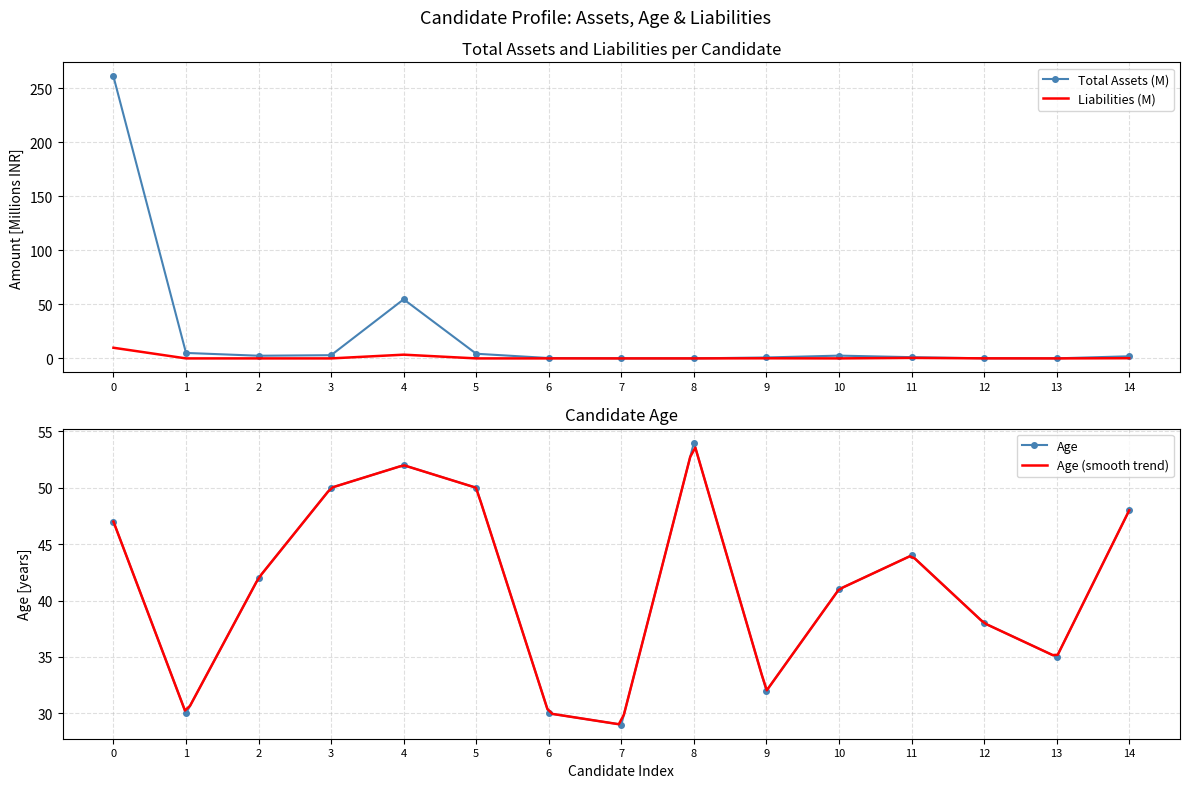

Where does the Age series first go above 42?

0